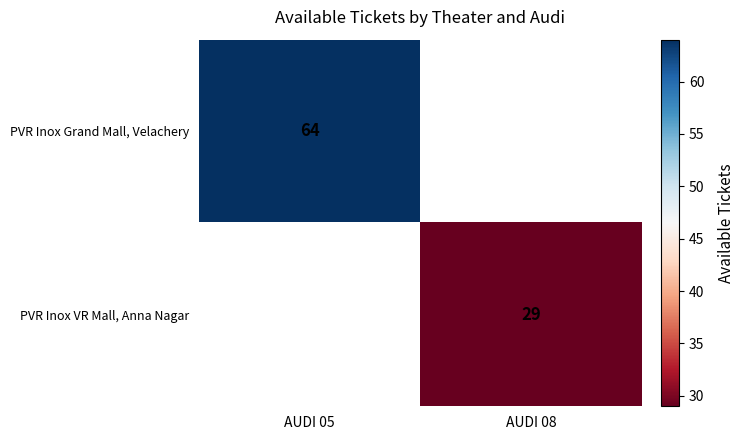

Is it true that PVR Inox Grand Mall, Velachery equals 83 at AUDI 05?

False